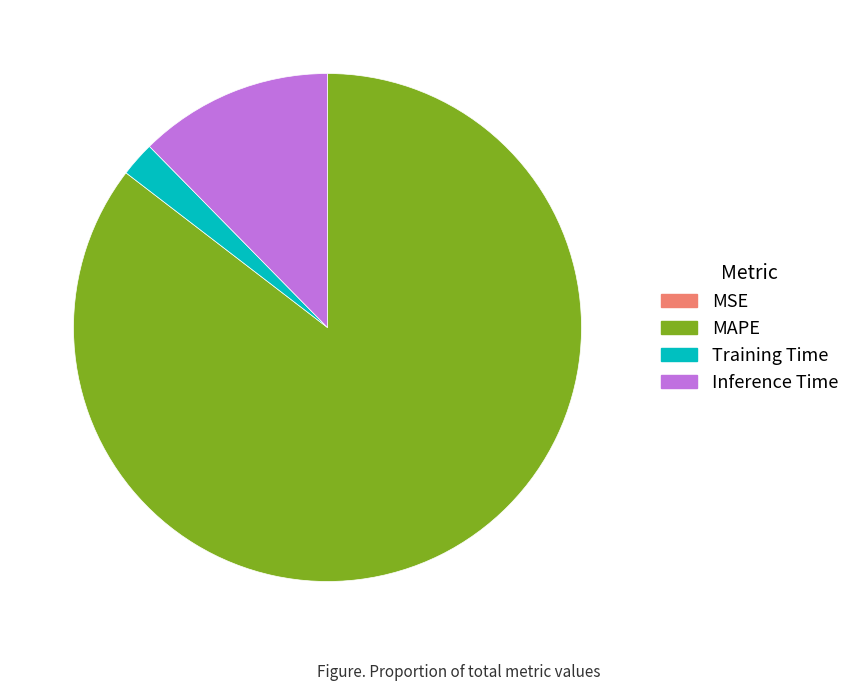

True or false: Inference Time accounts for 22% of the total.

False